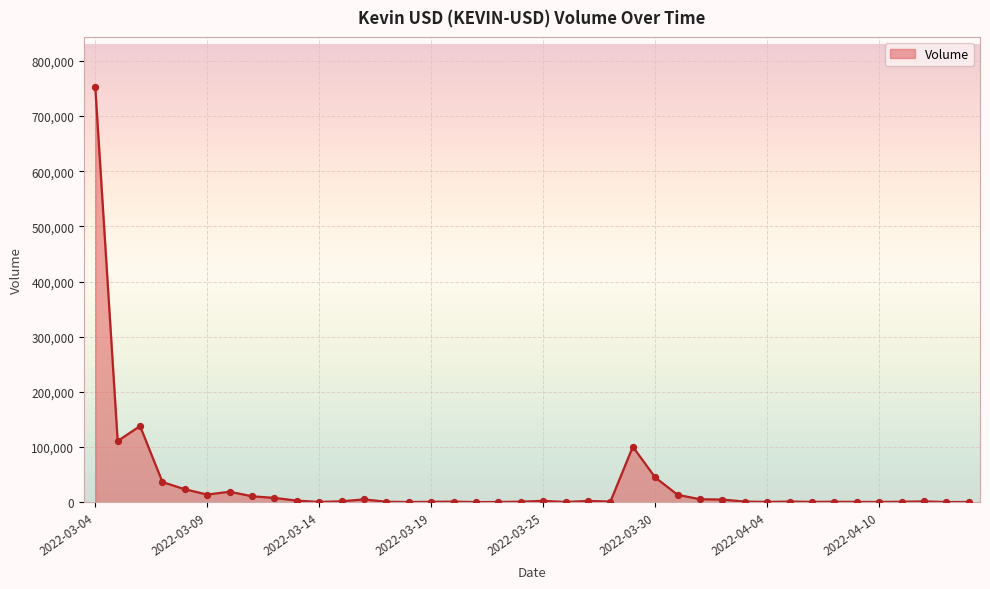

What is the greatest value displayed?

752998